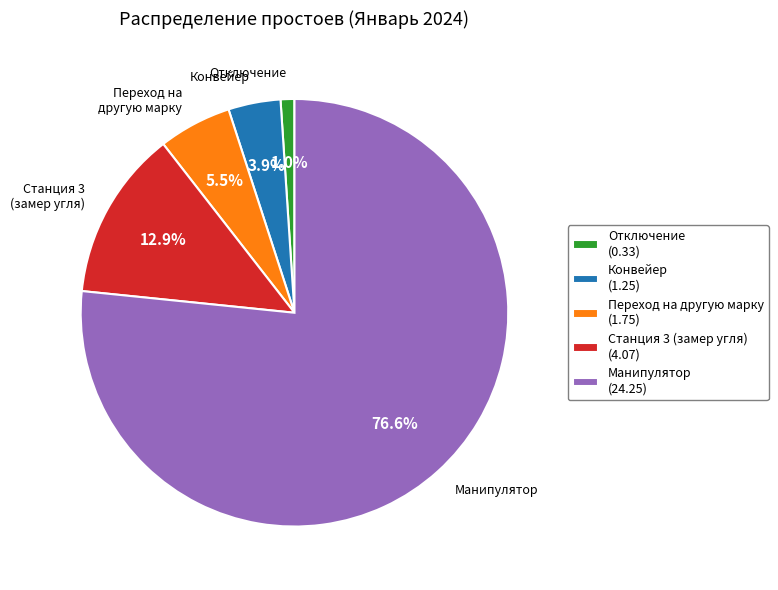

Is the sum of Переход на другую марку (1.75) and Станция 3 (замер угля) (4.07) greater than half?

No